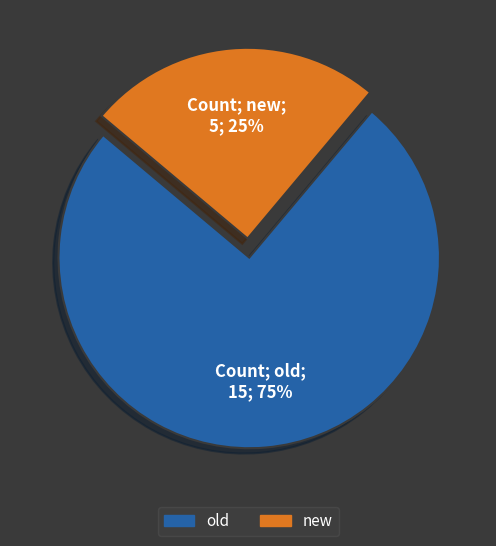

Is the sum of new and old greater than half?

Yes